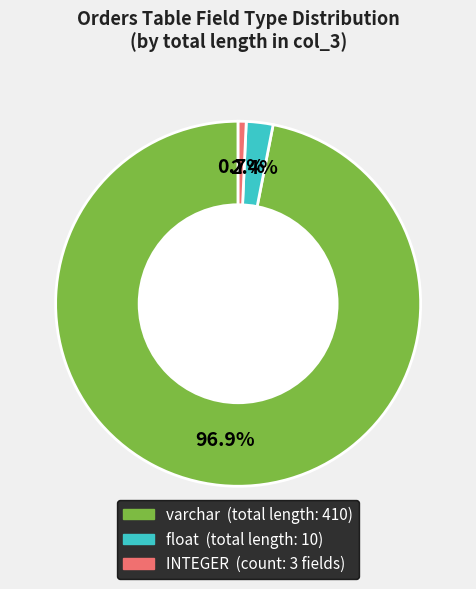

How many slices are in this pie chart?

3